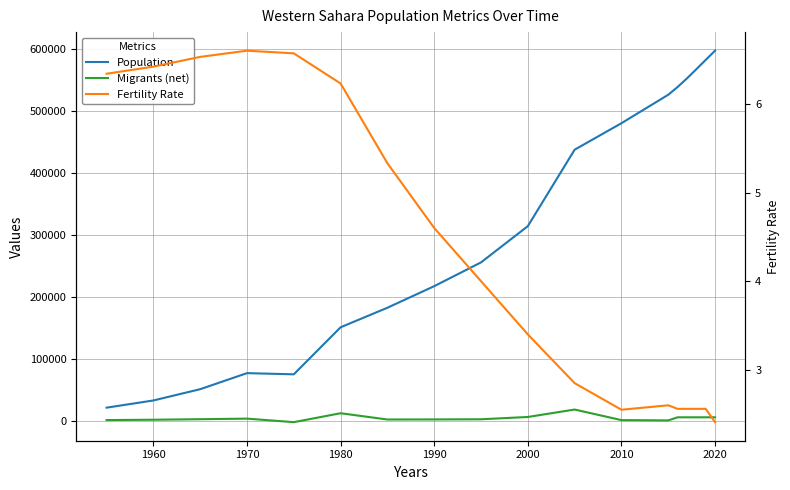

How many categories are shown in the chart?

18